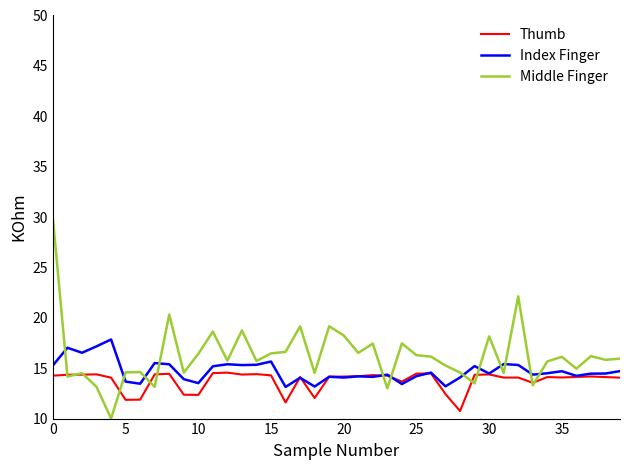

True or false: Middle Finger and Thumb cross at least once.

True